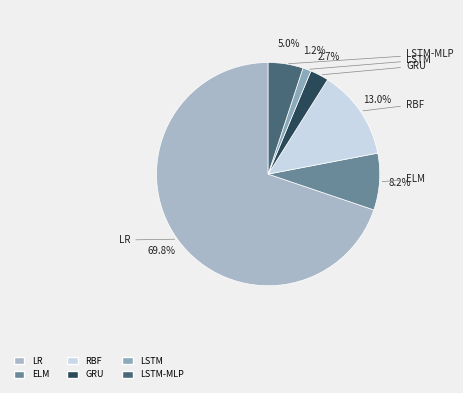

To the nearest percent, what is the average slice percentage?

17%